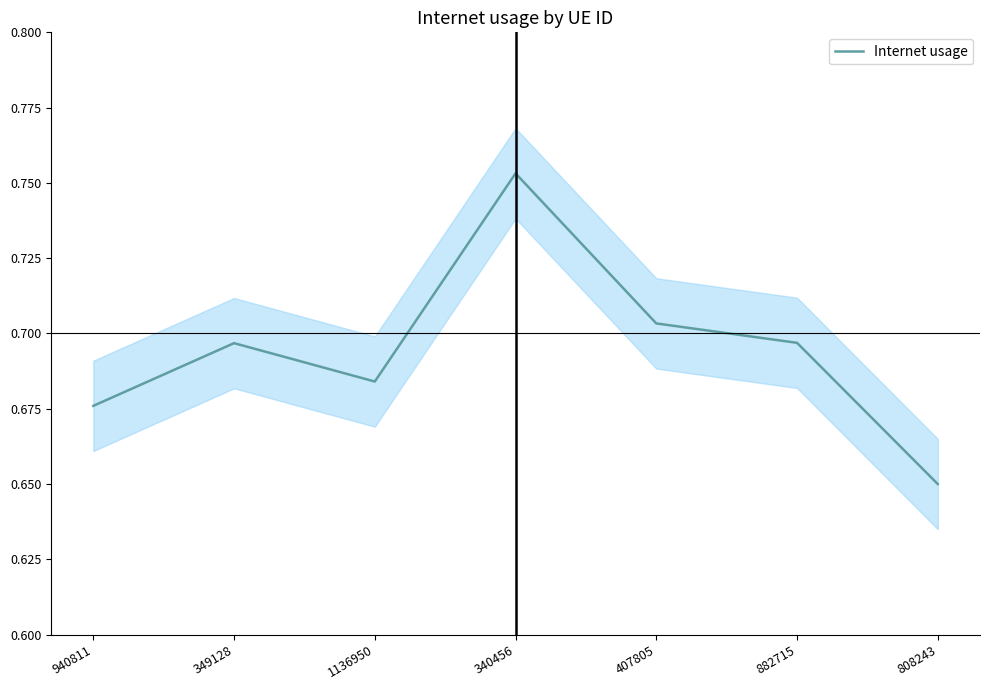

The value at 407805 is 0.7. True or false?

True